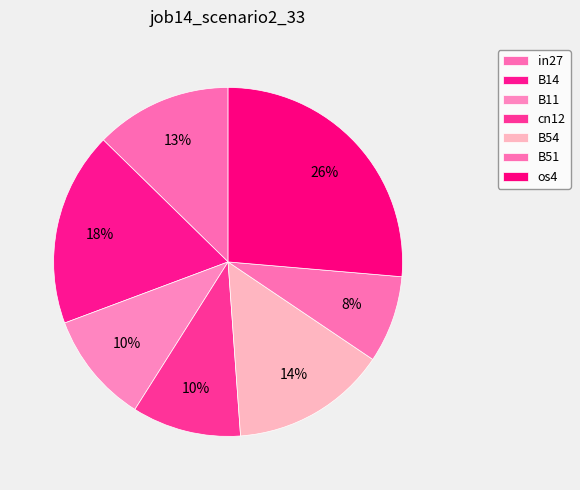

Does os4 represent more than half of the total?

No